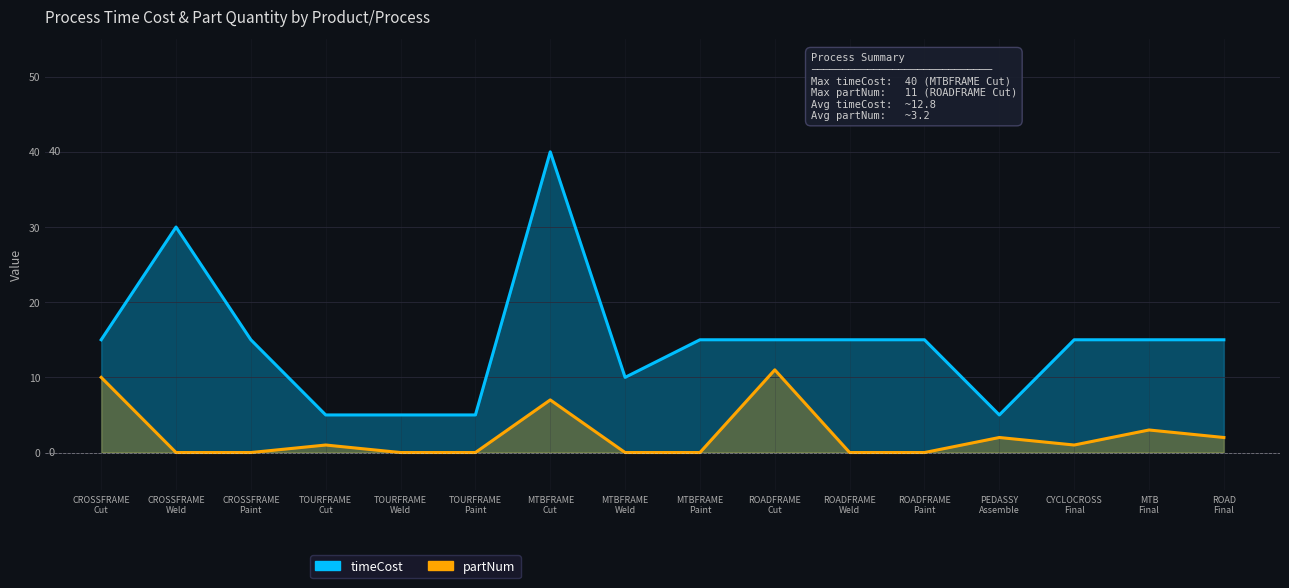

True or false: partNum has a value of -7 at ROADFRAME
Paint.

False